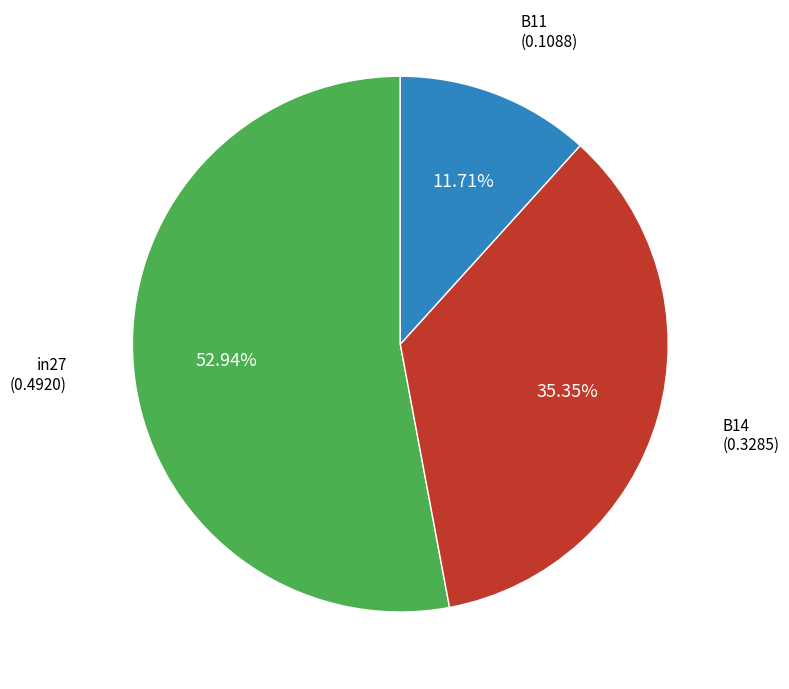

Is there any slice that represents more than half of the pie?

Yes